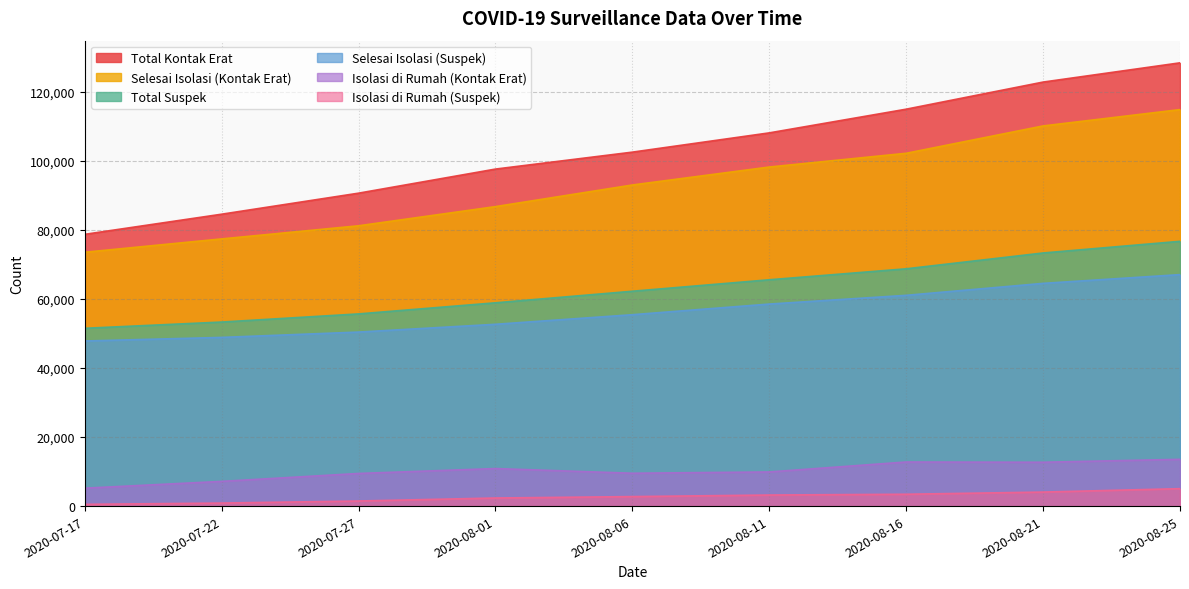

What is the total value across all series at 2020-07-17?

257289